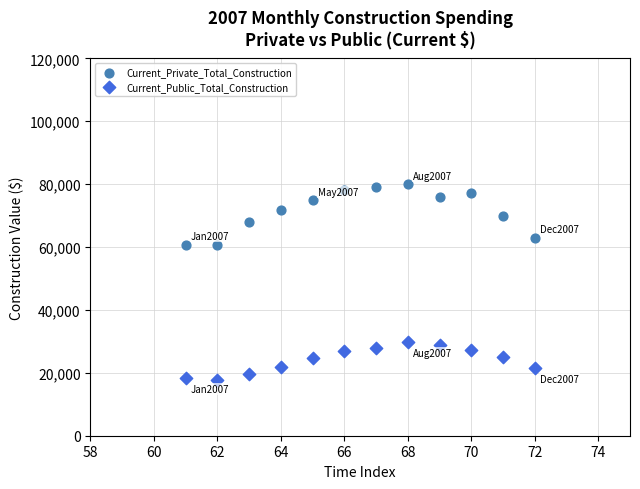

Across all data points, what is the range of Y values (max minus min)?

62140